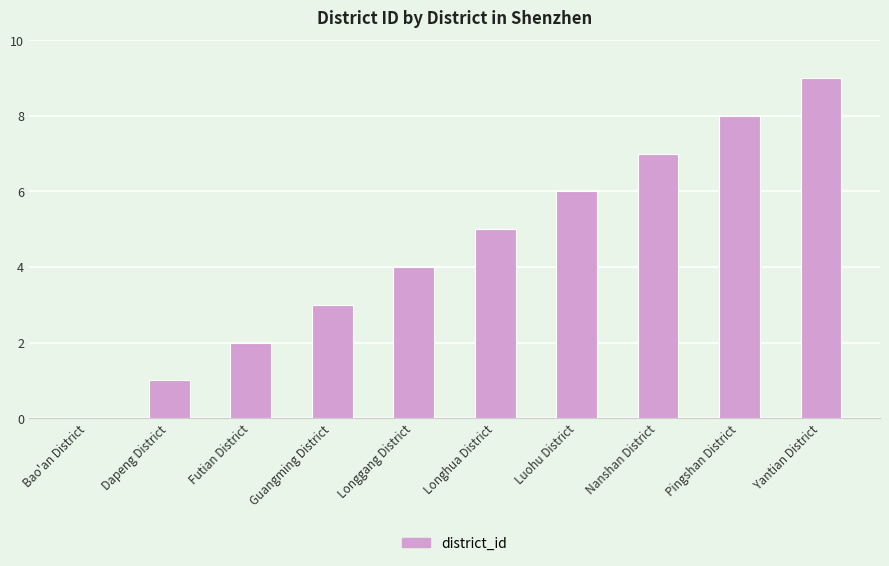

Reading left to right, what are all the values shown in this chart?

Bao'an District=0	Dapeng District=1	Futian District=2	Guangming District=3	Longgang District=4	Longhua District=5	Luohu District=6	Nanshan District=7	Pingshan District=8	Yantian District=9